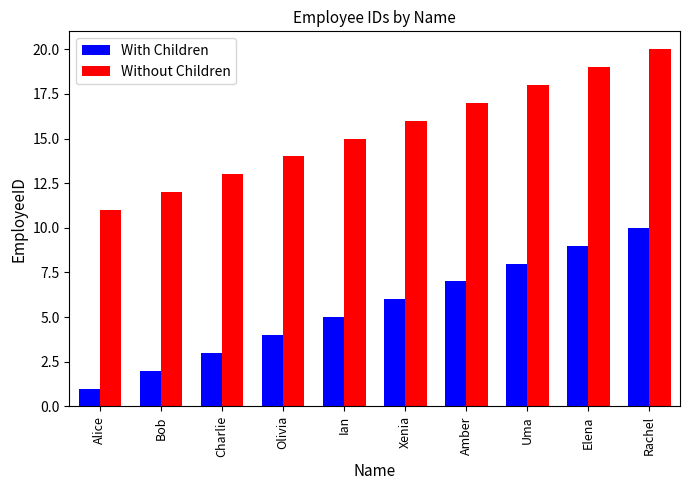

What is the sum of all Without Children values?

155